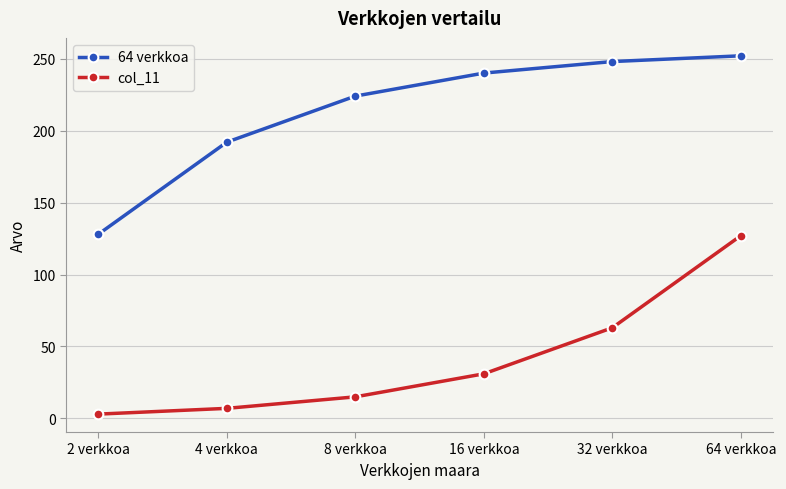

How many lines are shown in the chart?

2